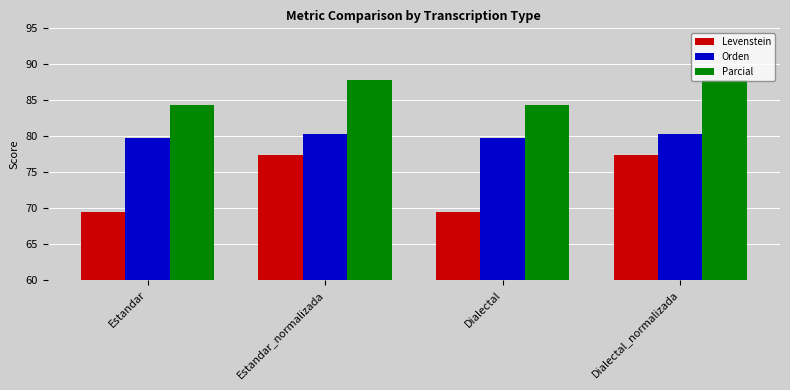

Read the Orden value at Estandar_normalizada.

80.2